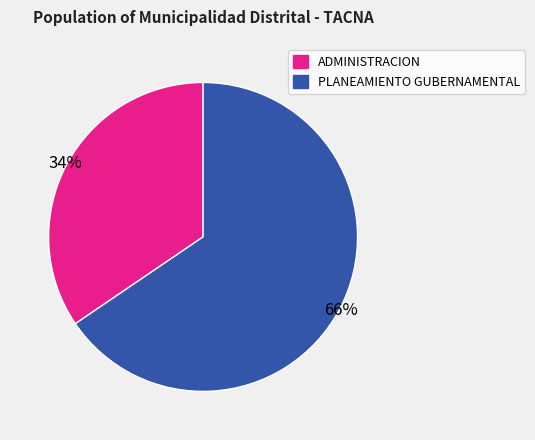

Does PLANEAMIENTO GUBERNAMENTAL represent more than half of the total?

Yes